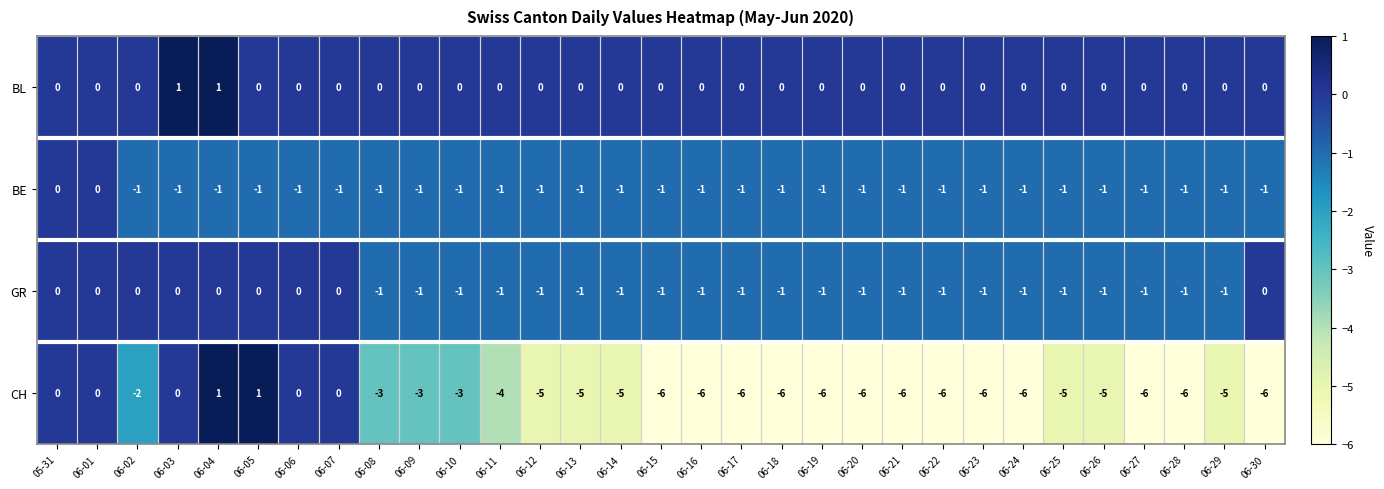

What is the total value across all series at 06-19?

-8